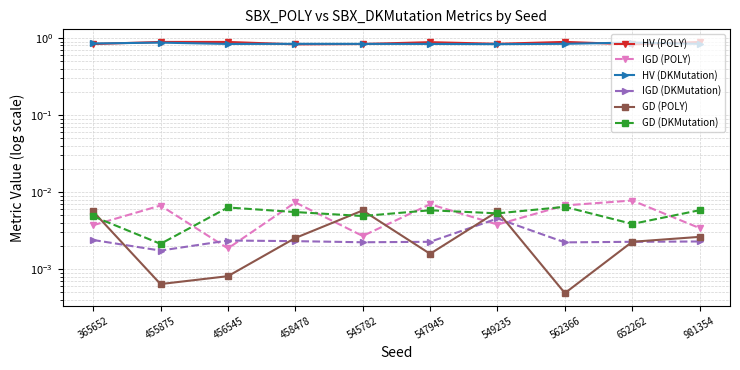

Is it true that IGD (DKMutation) equals 0.0 at 458478?

False